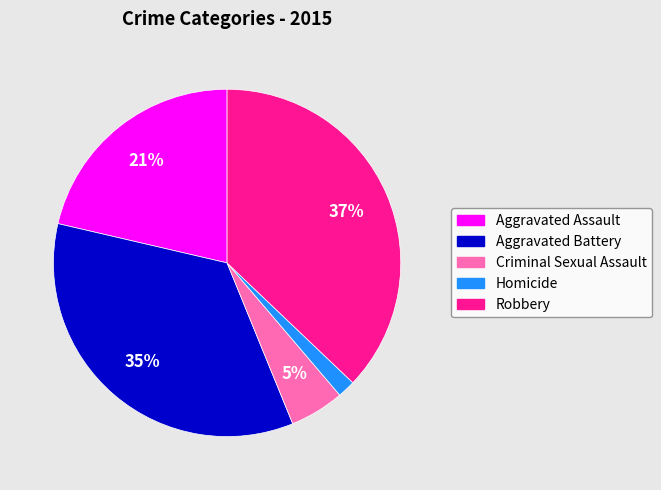

To the nearest percent, what is the difference between the Aggravated Battery and Criminal Sexual Assault slice percentages?

30%